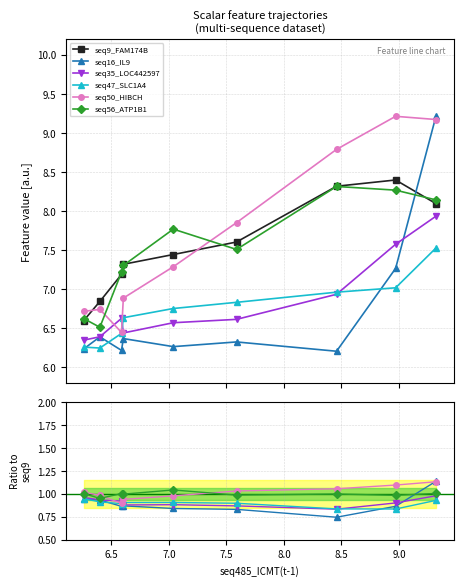

True or false: seq16_IL9 and seq50_HIBCH intersect in this chart.

True